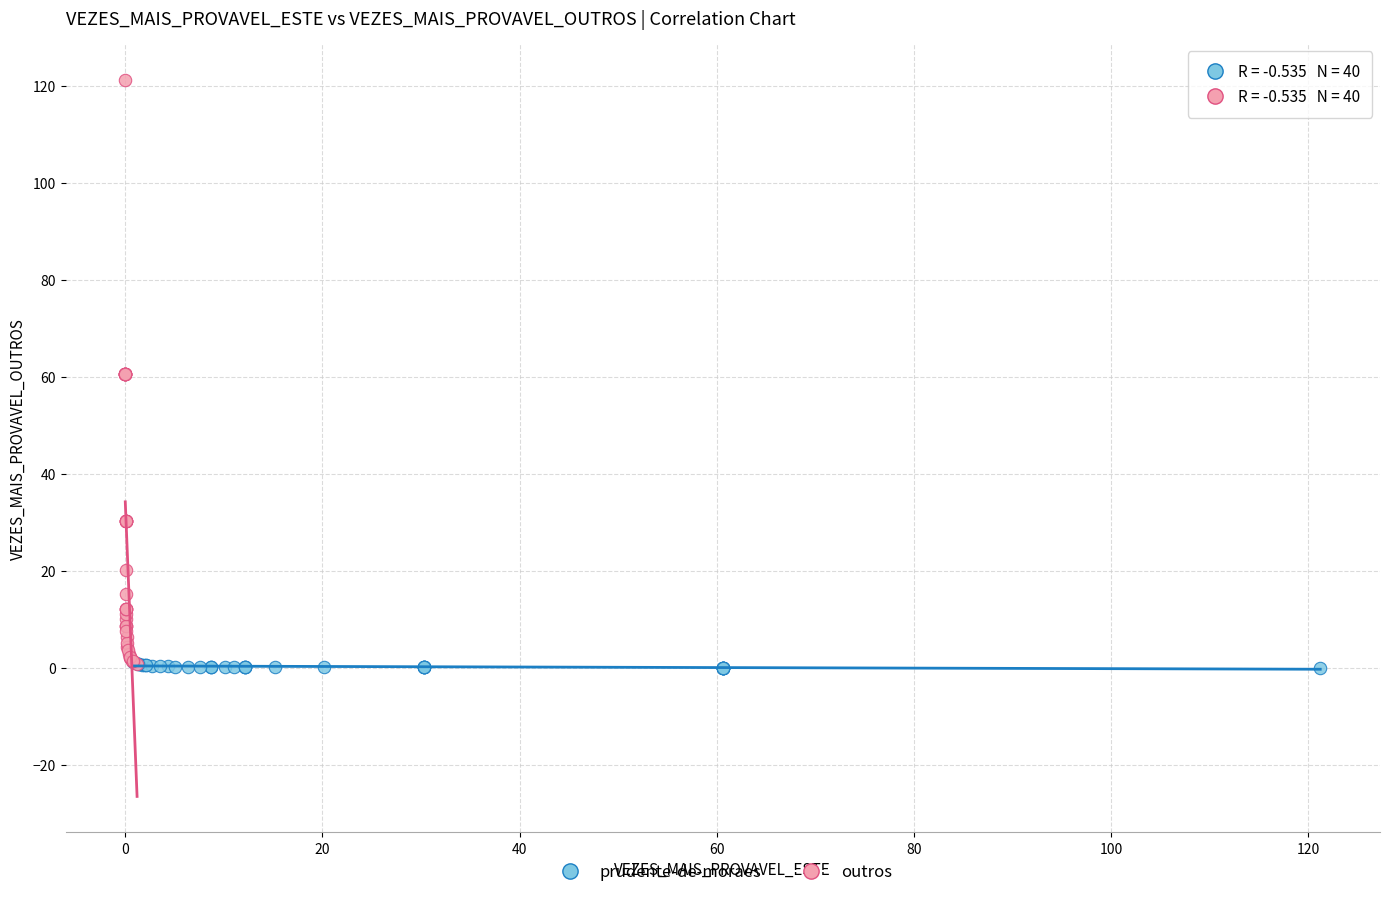

Which series has the widest spread of Y values?

outros